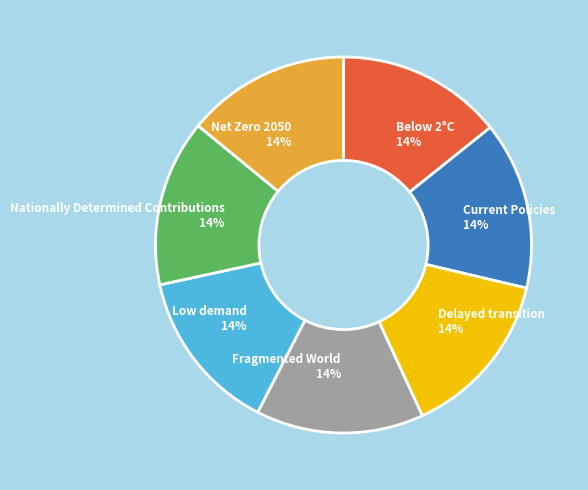

To the nearest percent, what portion does Nationally Determined Contributions represent?

14%